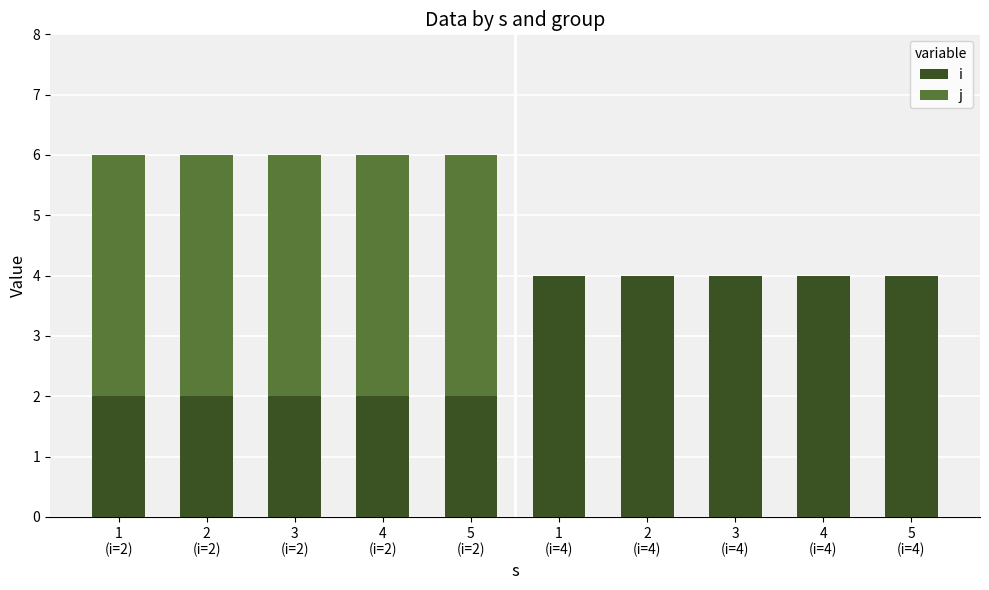

At how many categories does at least one series exceed 3?

5